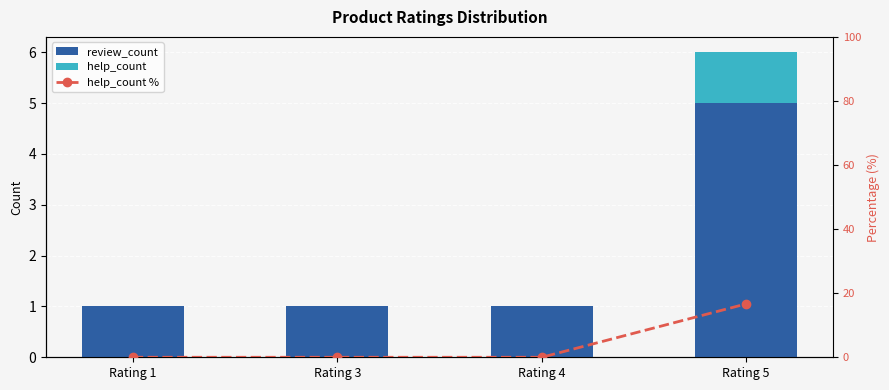

Which series has the widest spread of values?

help_count %